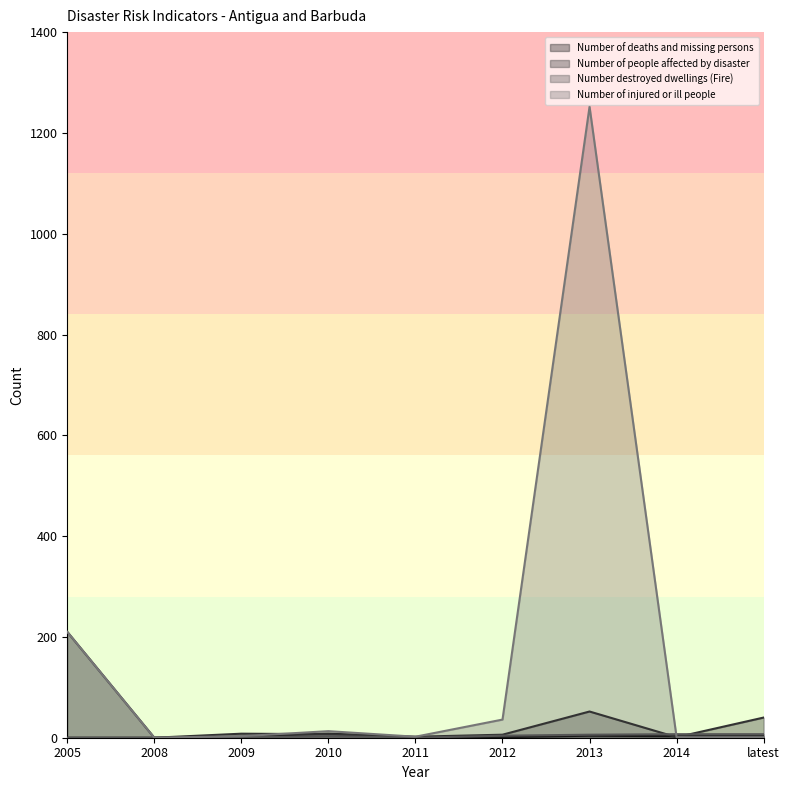

What is the greatest value displayed?

1252